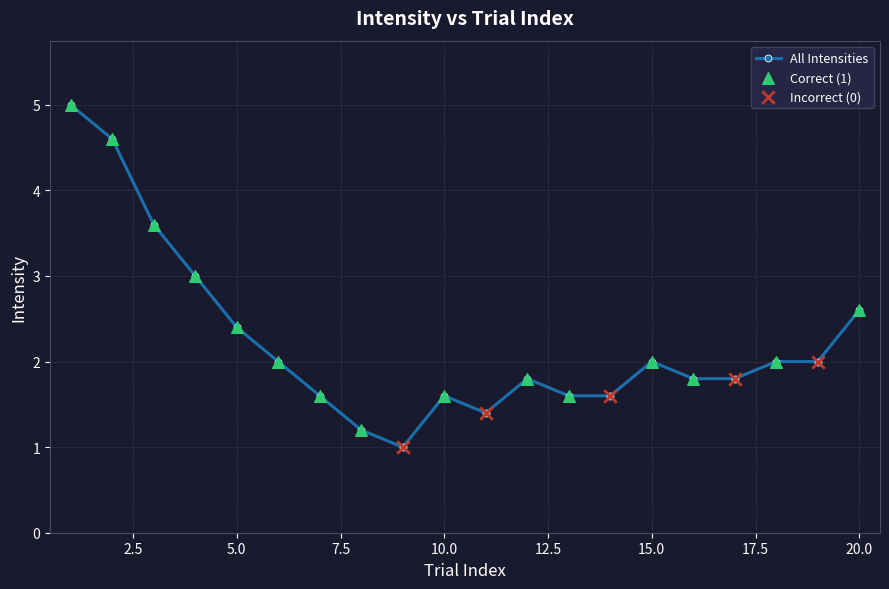

What is the sum of all values?

44.6